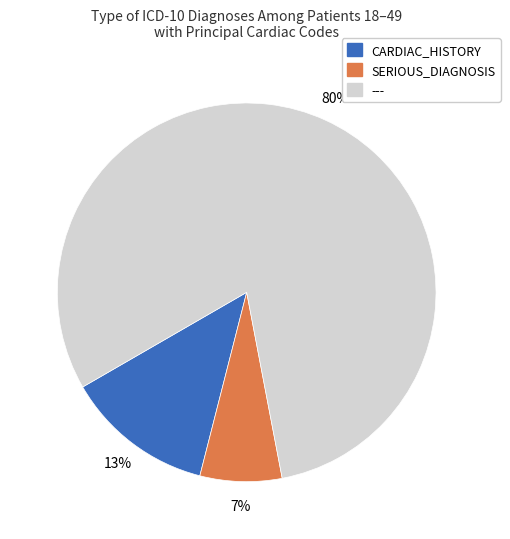

Which slice is the smallest?

SERIOUS_DIAGNOSIS